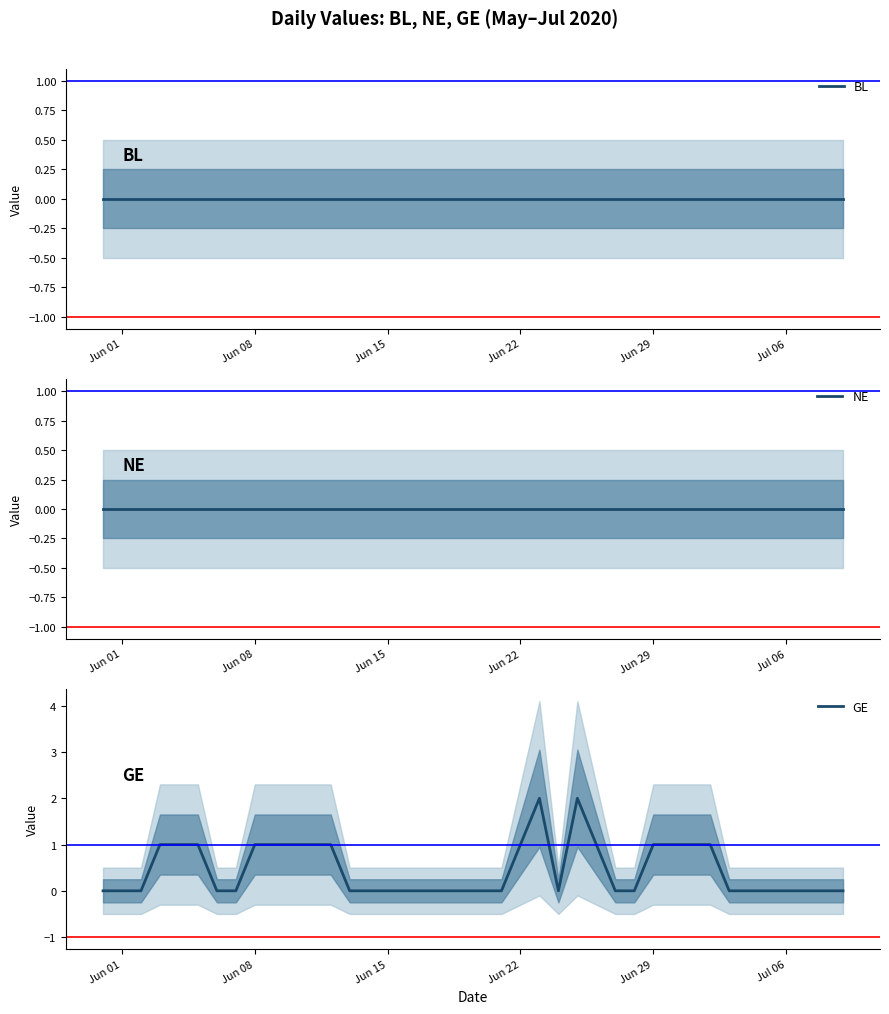

The value of GE at 17 is -1. True or false?

False